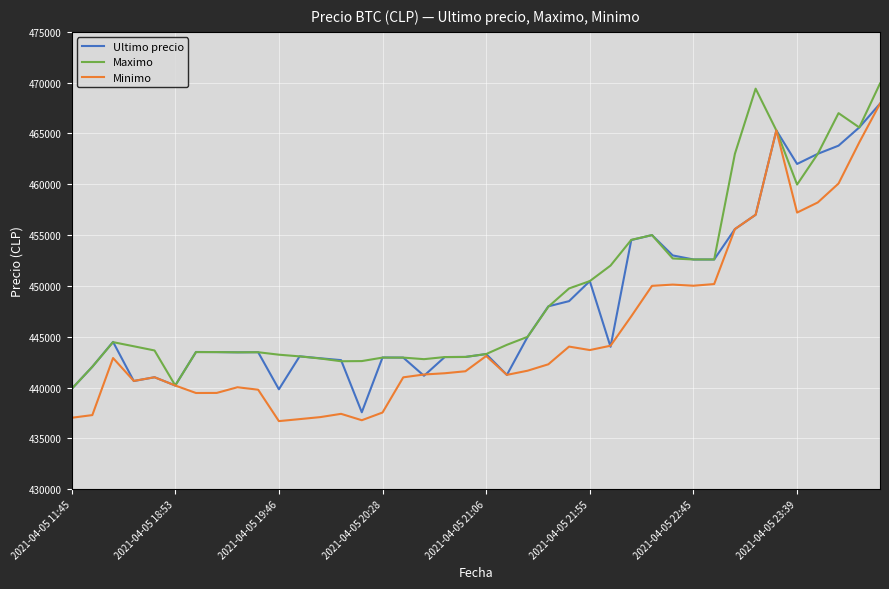

Which series has the largest range (max minus min)?

Minimo